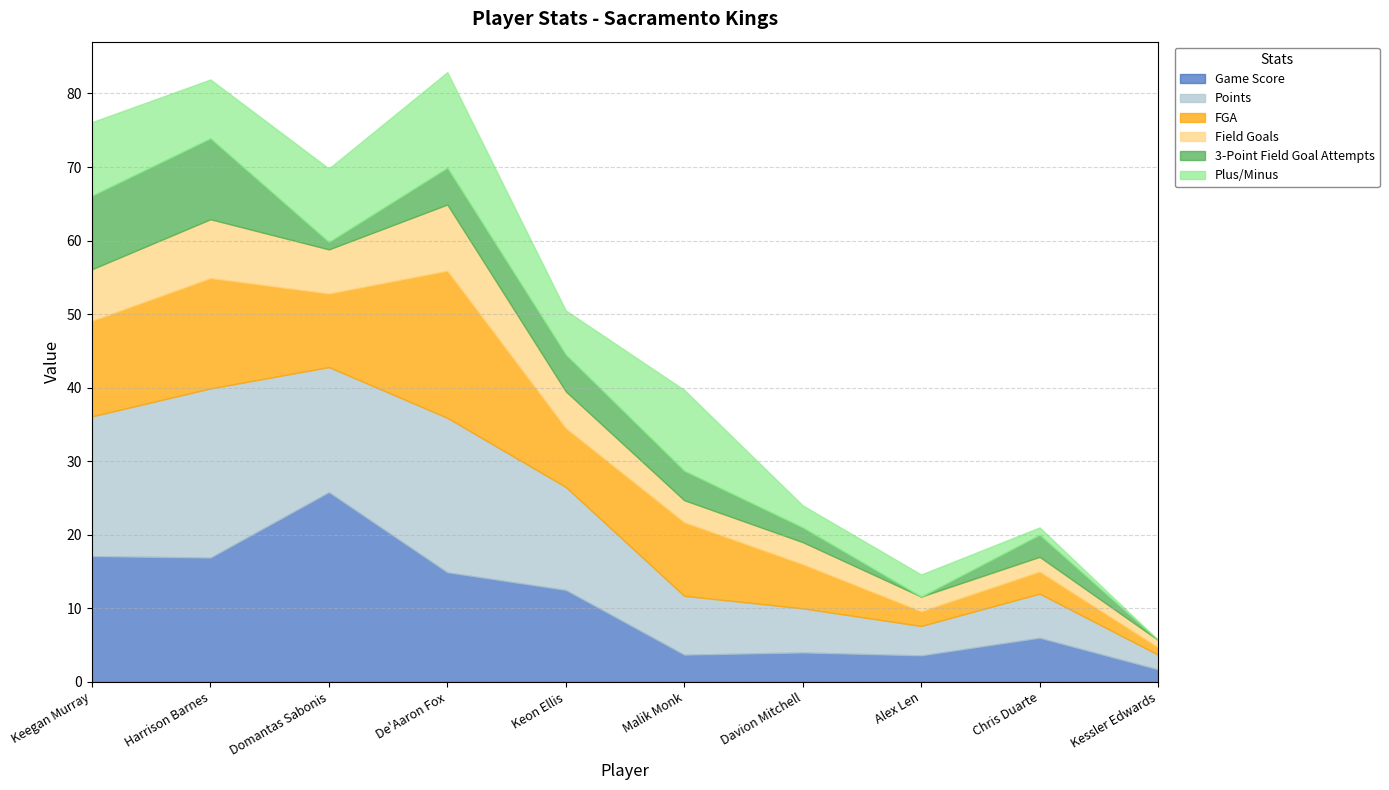

What is the difference between the second highest and second lowest values in the Field Goals series?

6.0